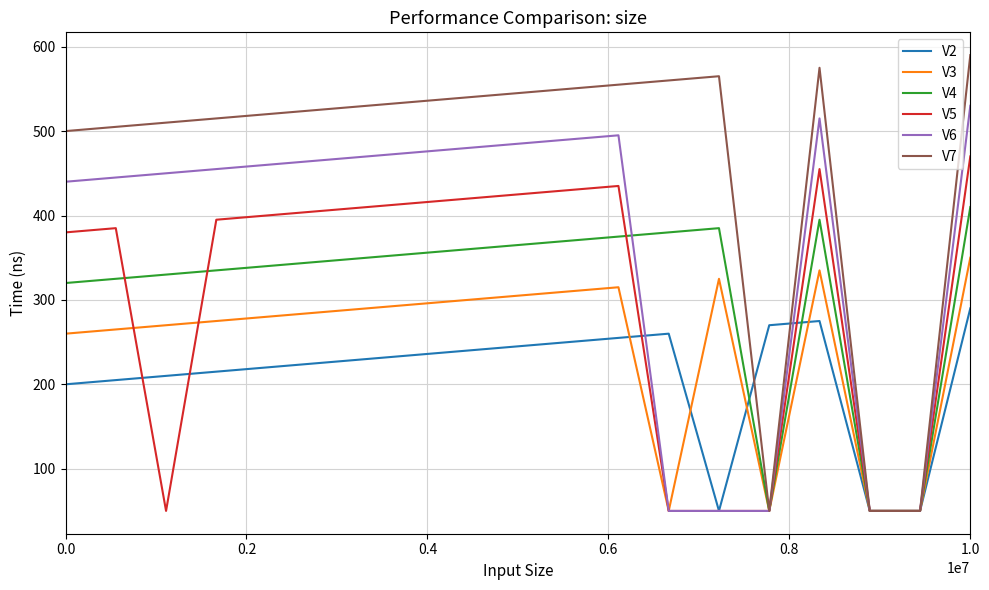

What are all the series names shown in the legend?

V2, V3, V4, V5, V6, V7